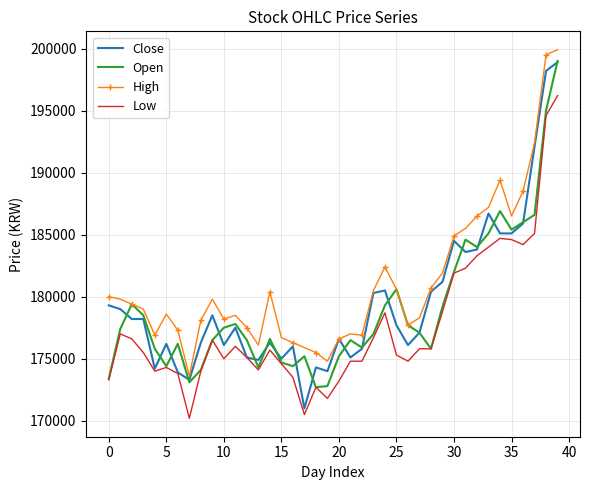

Which series has the widest spread of values?

Close